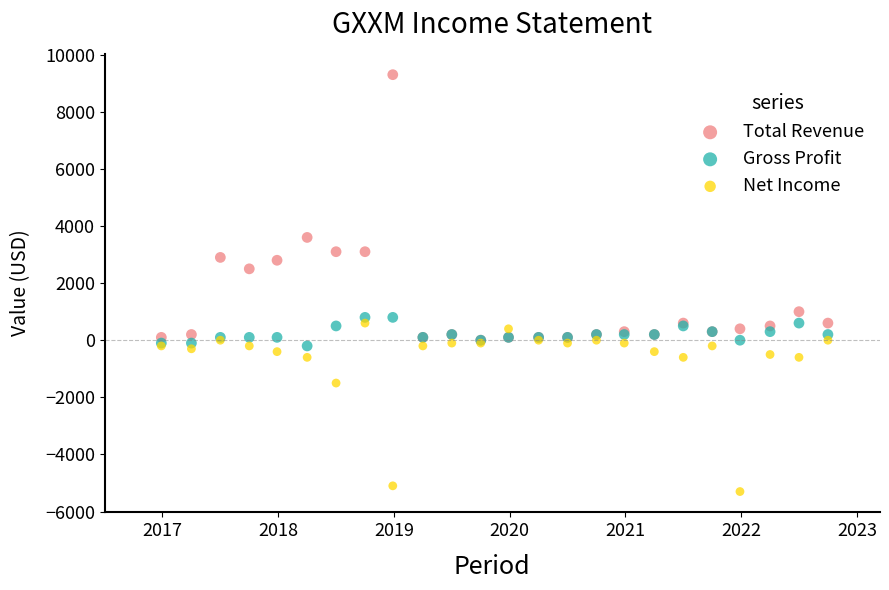

Which series has the widest spread of Y values?

Total Revenue